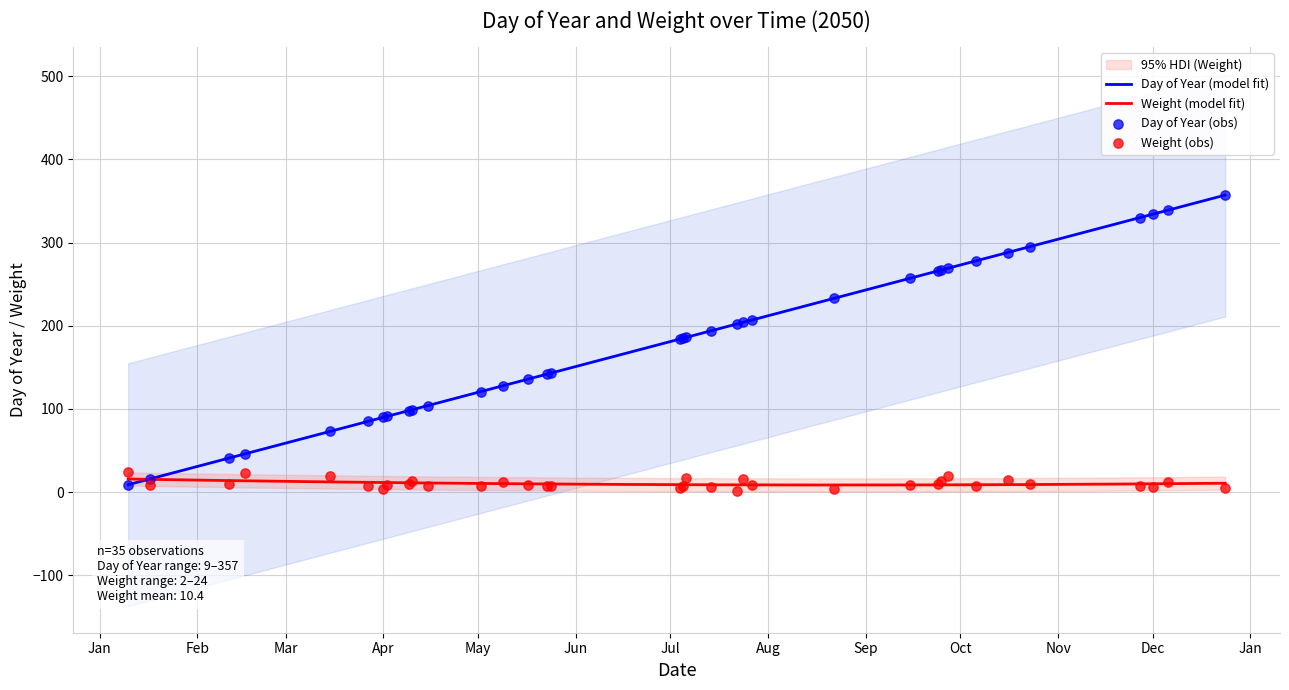

What is the total value across all series at 2050-09-24?

276